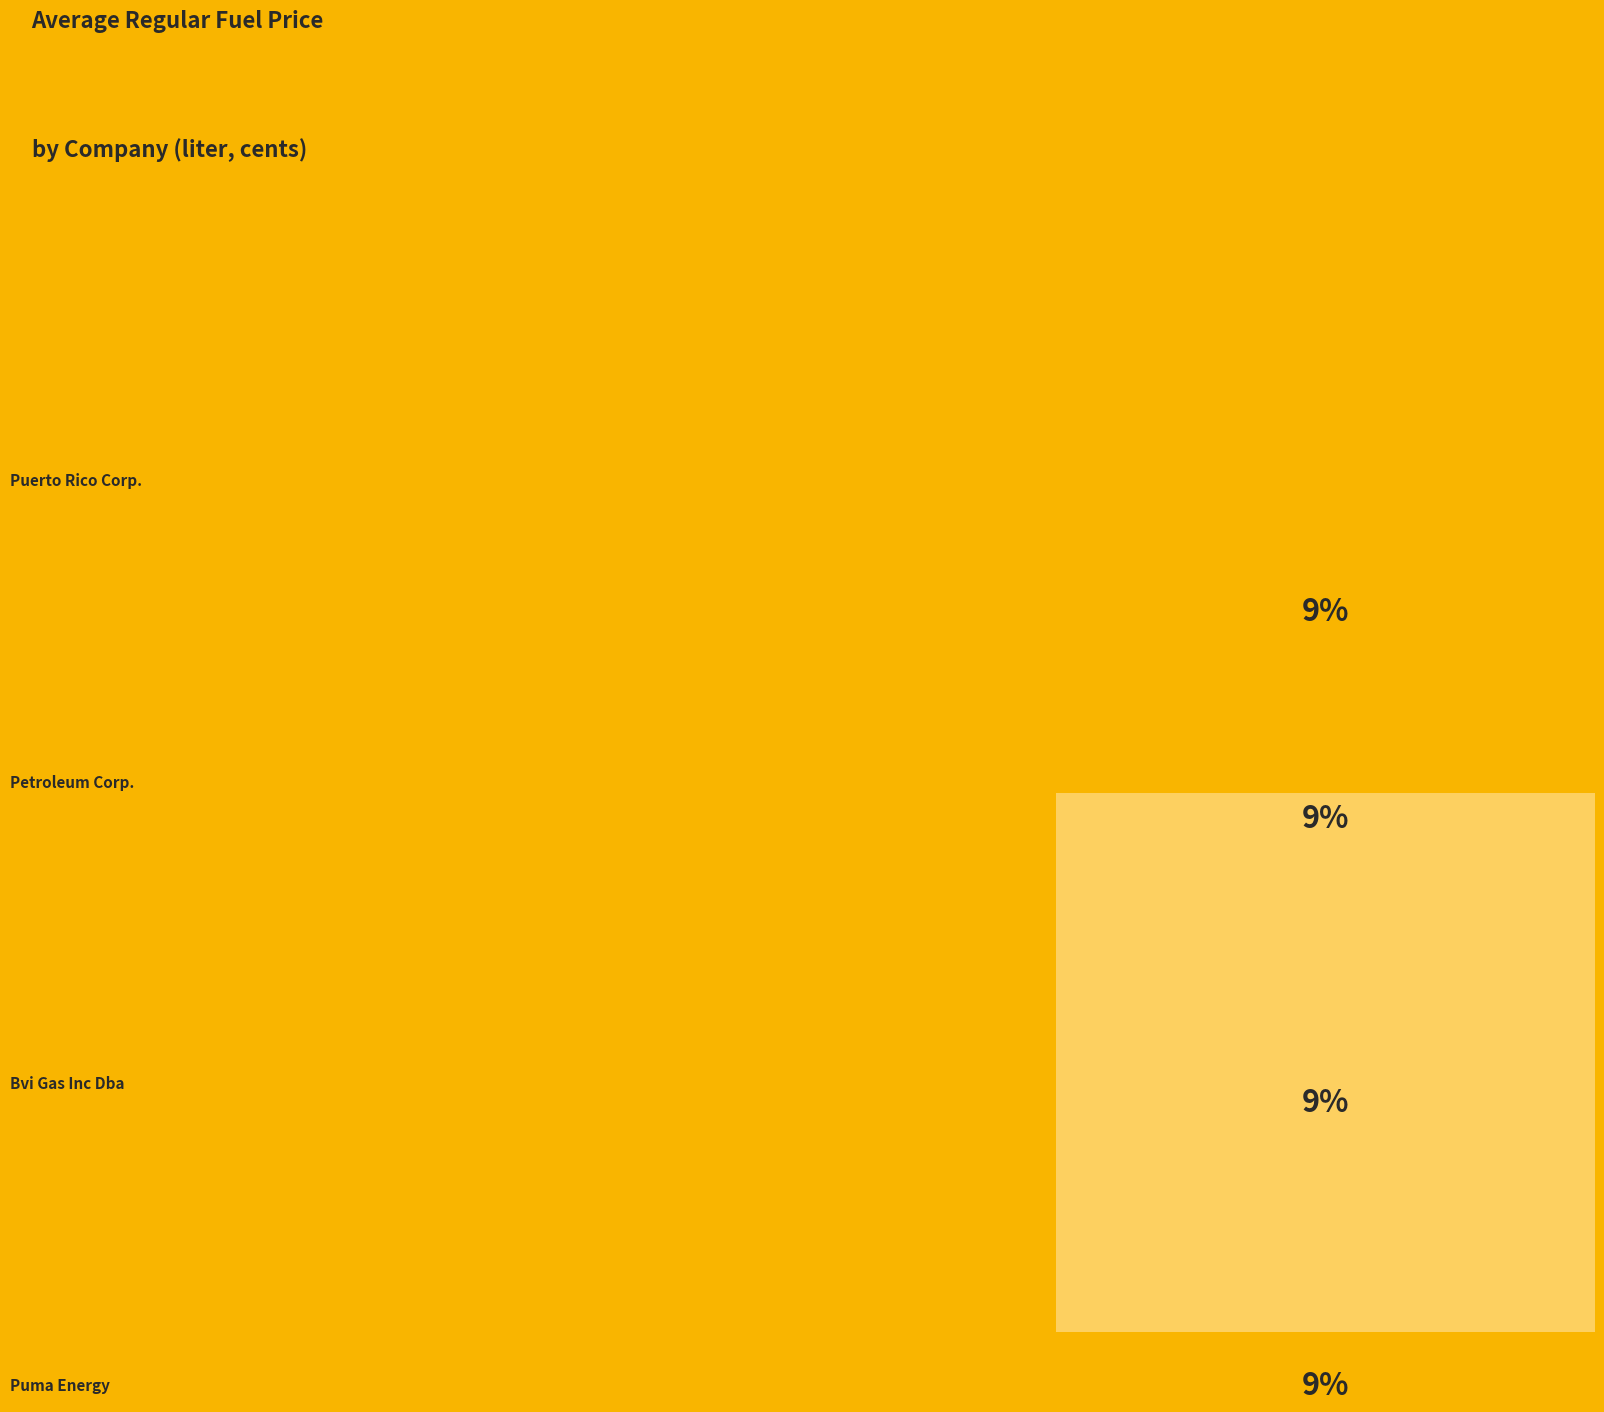

True or false: Petroleum Corp. accounts for 9% of the total.

True